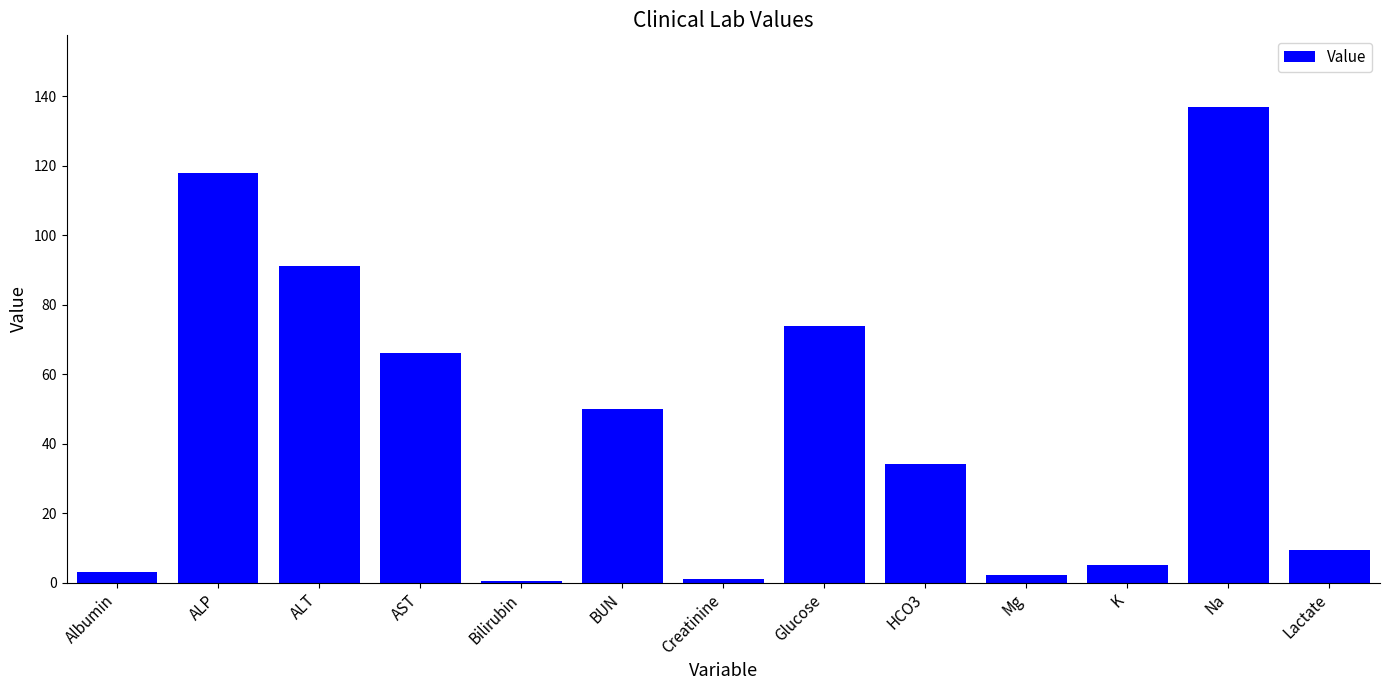

What is the sum of all values?

590.8